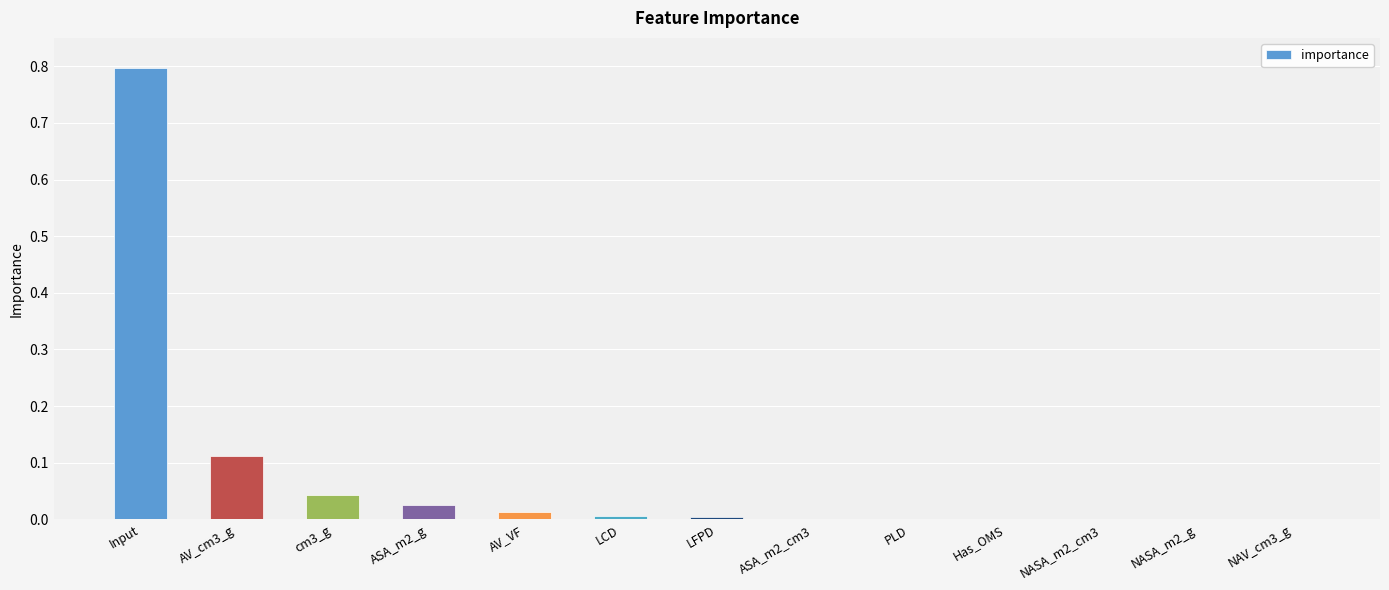

What is the greatest value displayed?

0.8